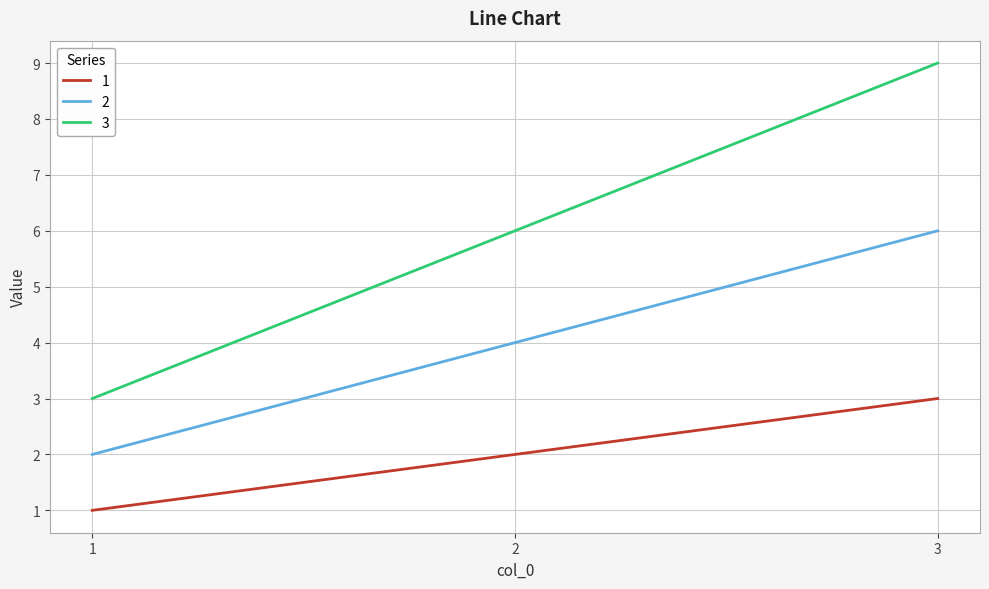

What is the sum of all 2 values?

12